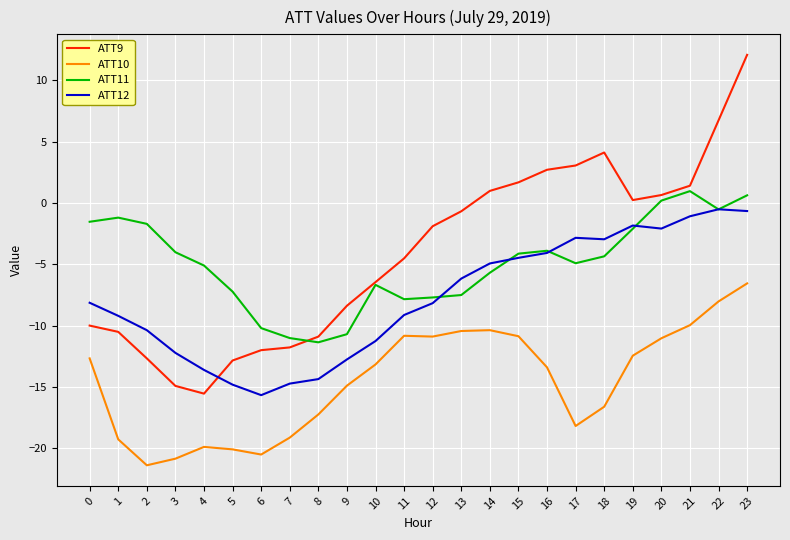

At 17, list the series in order from smallest to largest.

ATT10, ATT11, ATT12, ATT9